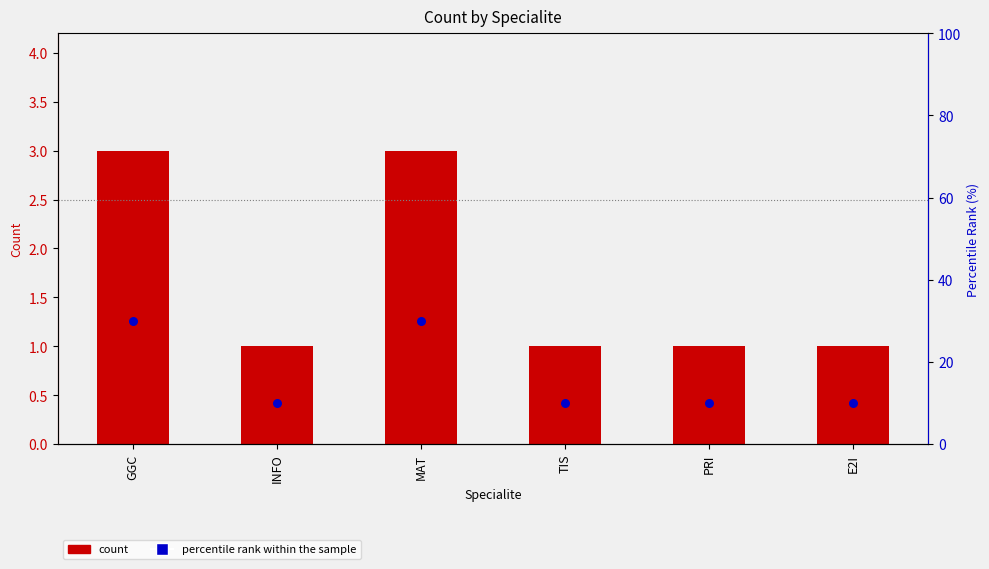

Which series has the largest Y range (max minus min)?

percentile rank within the sample